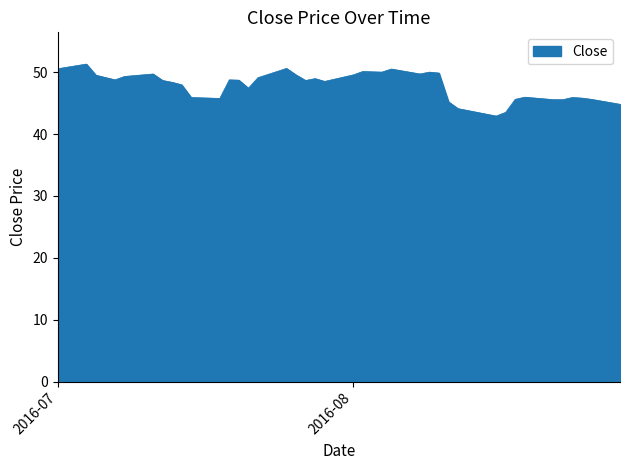

What is the difference between the maximum and minimum values?

8.4